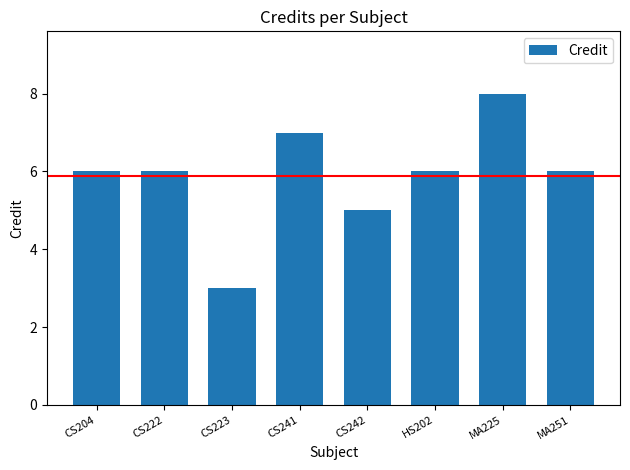

Reading left to right, list all the values displayed in this chart.

CS204=6	CS222=6	CS223=3	CS241=7	CS242=5	HS202=6	MA225=8	MA251=6